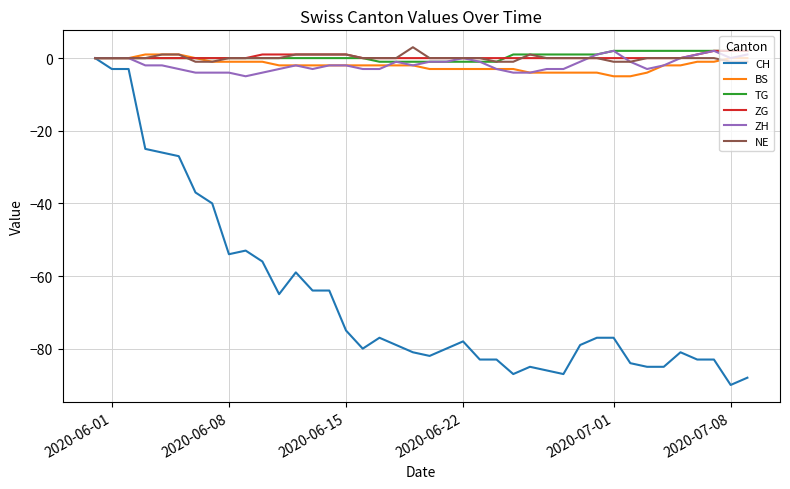

Which series has the largest range (max minus min)?

CH